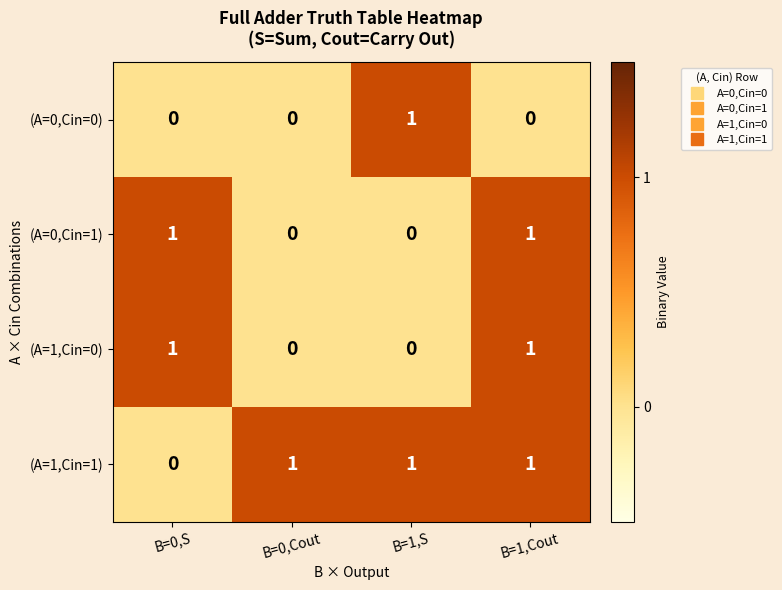

Reading left to right, extract all data points from this chart.

(A=0,Cin=0): 0	0	1	0
(A=0,Cin=1): 1	0	0	1
(A=1,Cin=0): 1	0	0	1
(A=1,Cin=1): 0	1	1	1